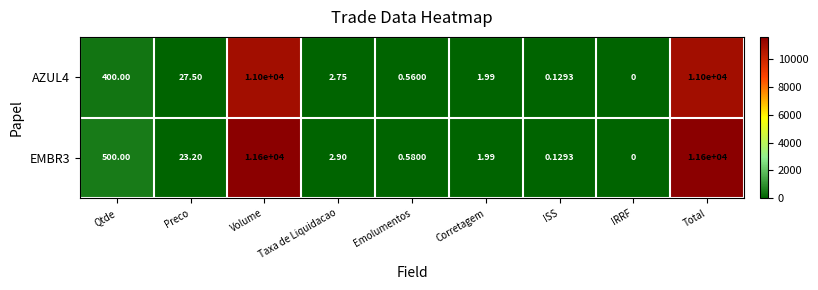

Is the value of AZUL4 at Taxa de Liquidacao greater than the value of EMBR3 at Qtde?

No